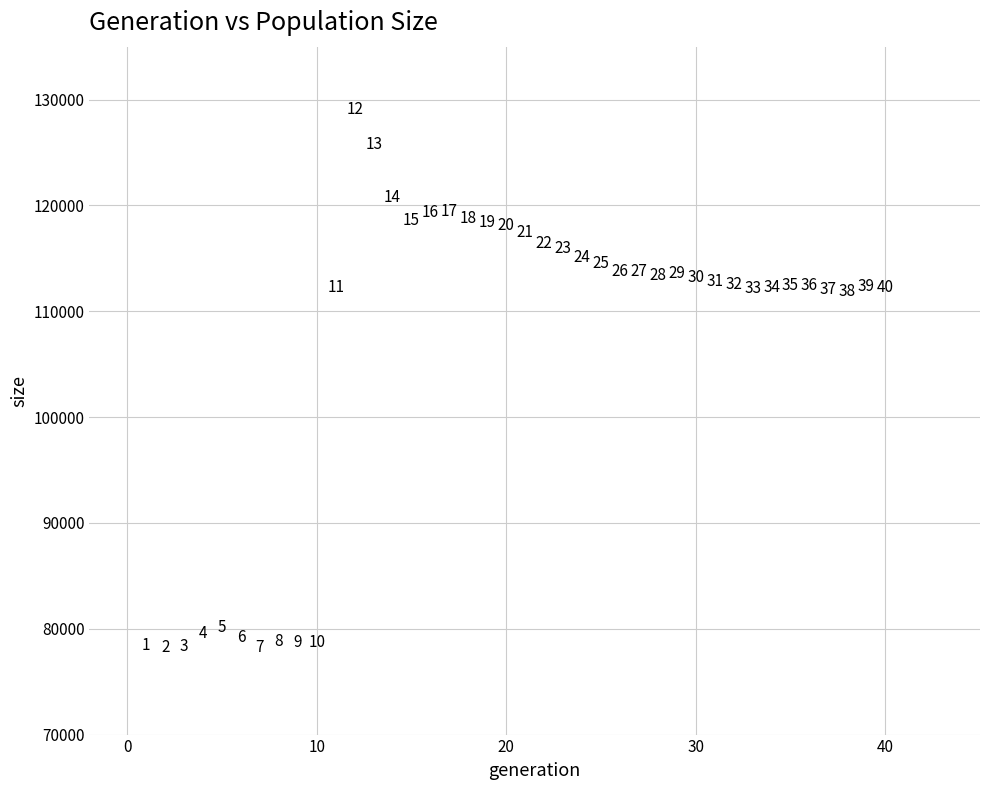

What Y value in the scatter plot is closest to 103630?

111834